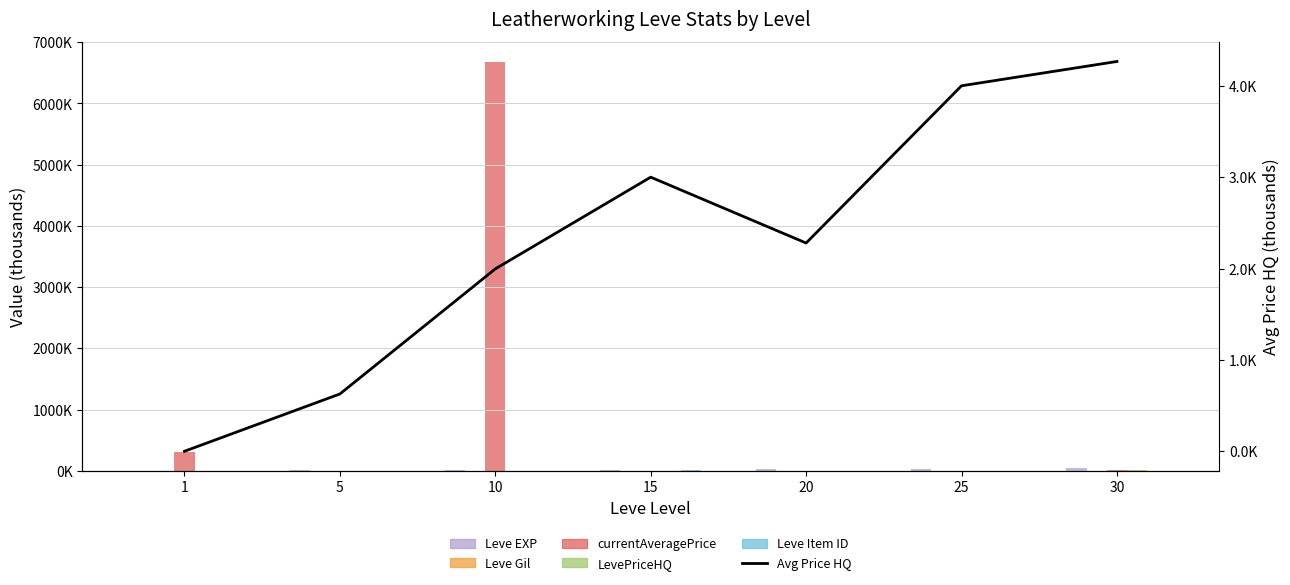

What is the difference between the highest and lowest values at 30?

51.8